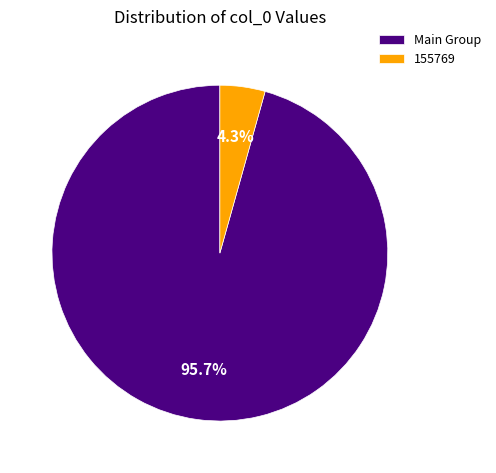

Rank the categories by value from highest to lowest.

Main Group, 155769